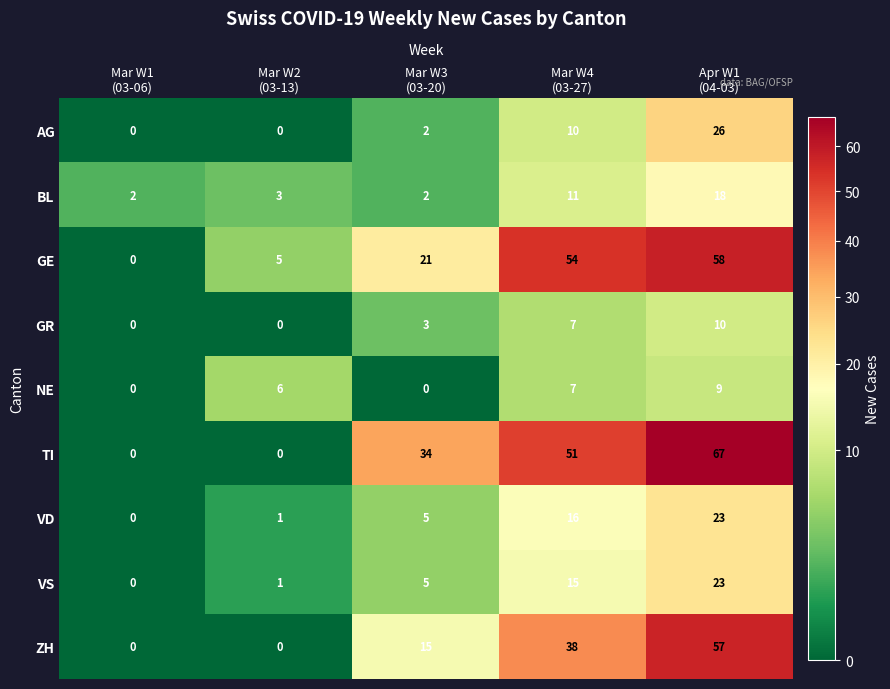

At how many categories does at least one series exceed 23?

3